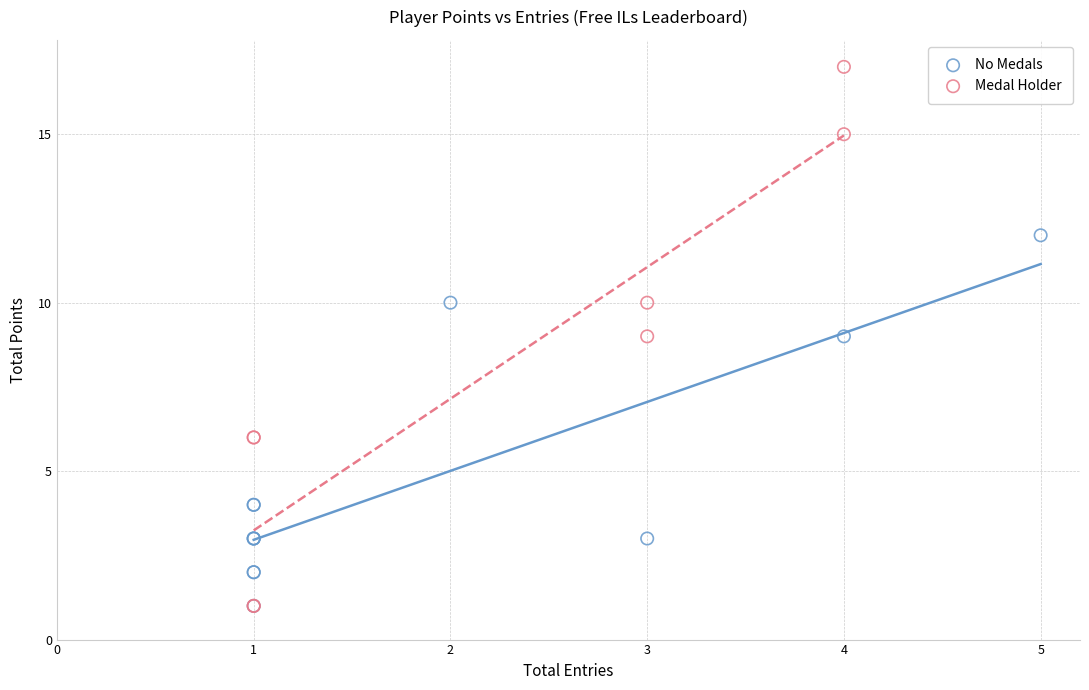

Which series has the largest Y range (max minus min)?

Medal Holder